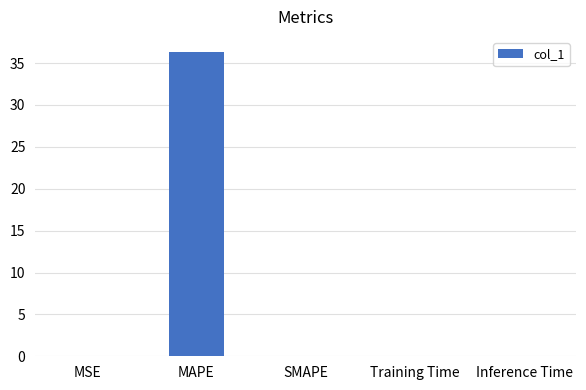

The value at Inference Time is 0.0. True or false?

True